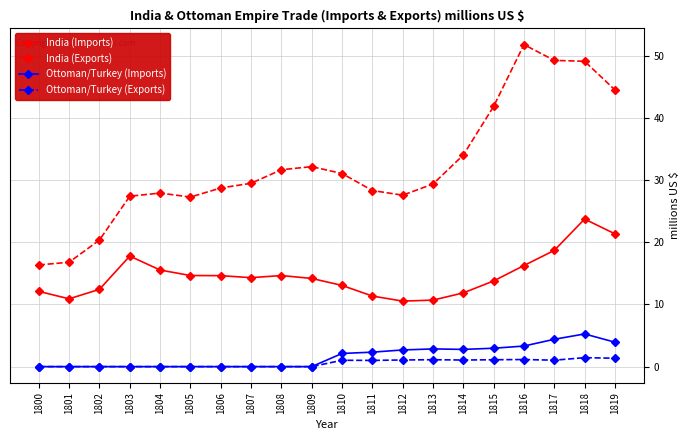

Is the value of India (Exports) at 1813 greater than the value of India (Imports) at 1816?

Yes